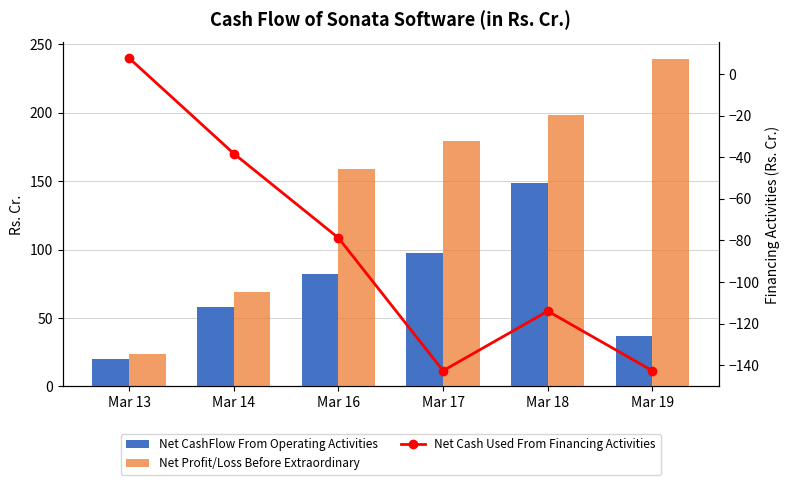

The value of Net Profit/Loss Before Extraordinary at Mar 14 is 68.8. True or false?

True